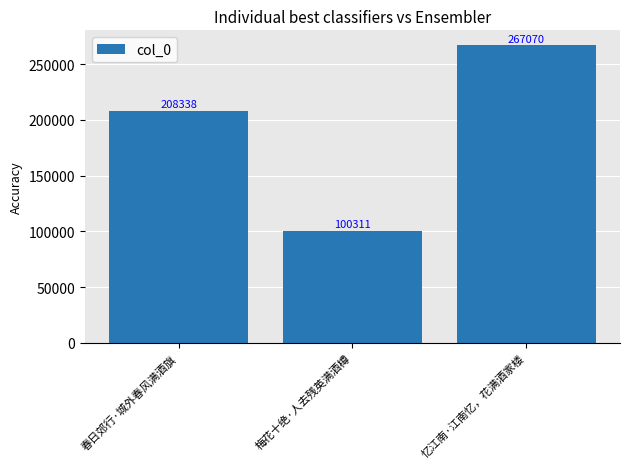

Reading right to left, list all the values displayed in this chart.

忆江南·江南忆，花满酒家楼=267070	梅花十绝·人去残英满酒樽=100311	春日郊行·城外春风满酒旗=208338